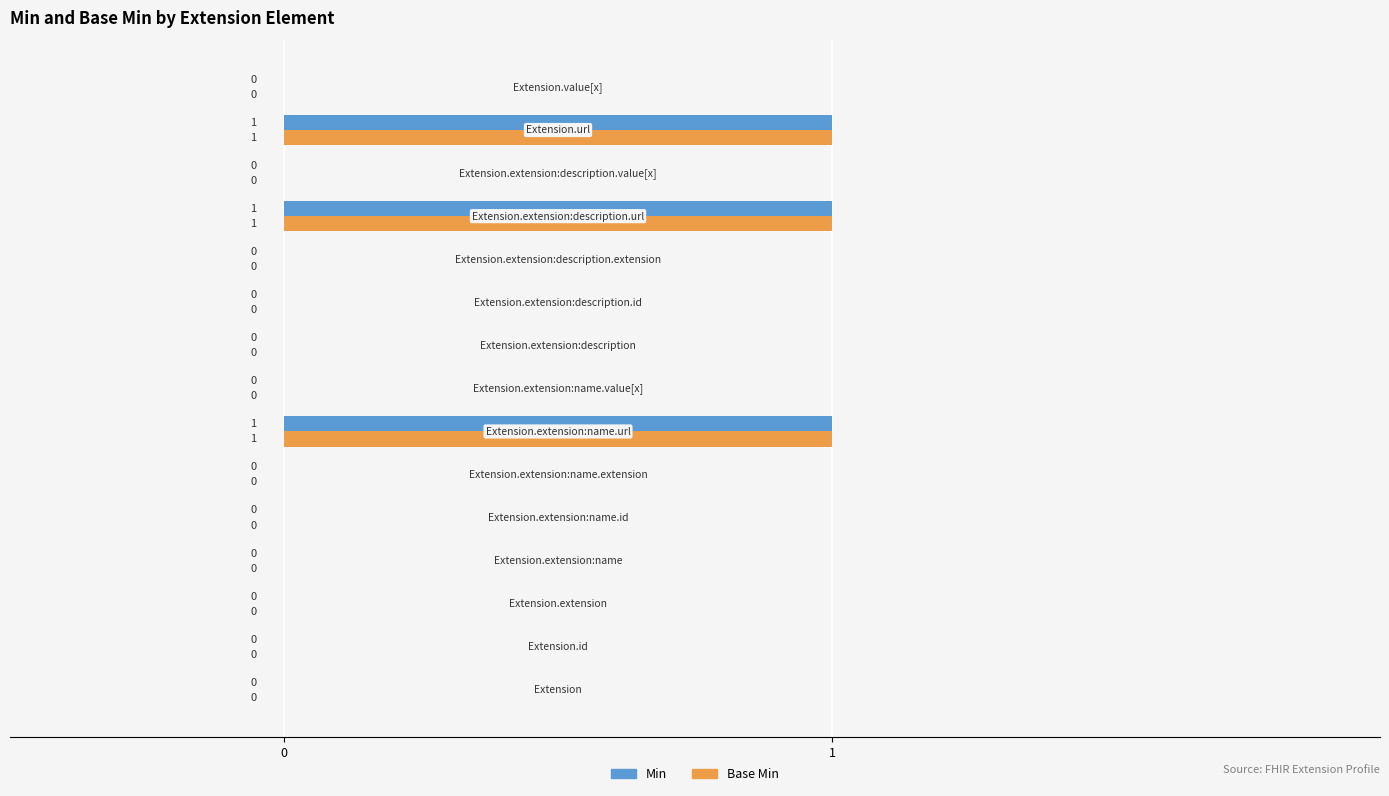

What is the sum of all Min values?

3